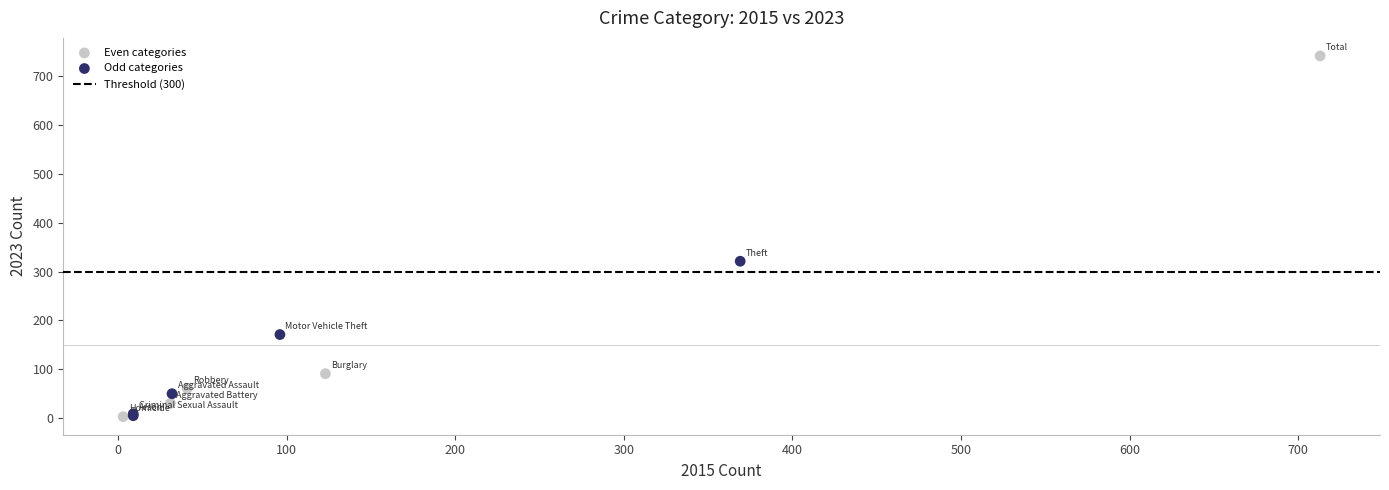

Which series reaches the maximum Y coordinate?

Even categories